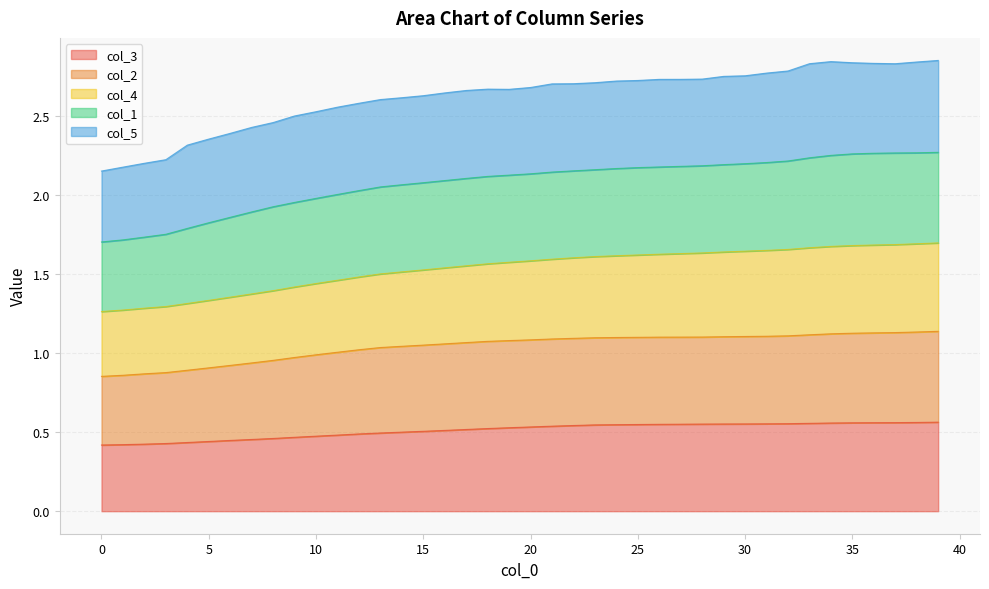

What is the total value across all series at 15?

2.6